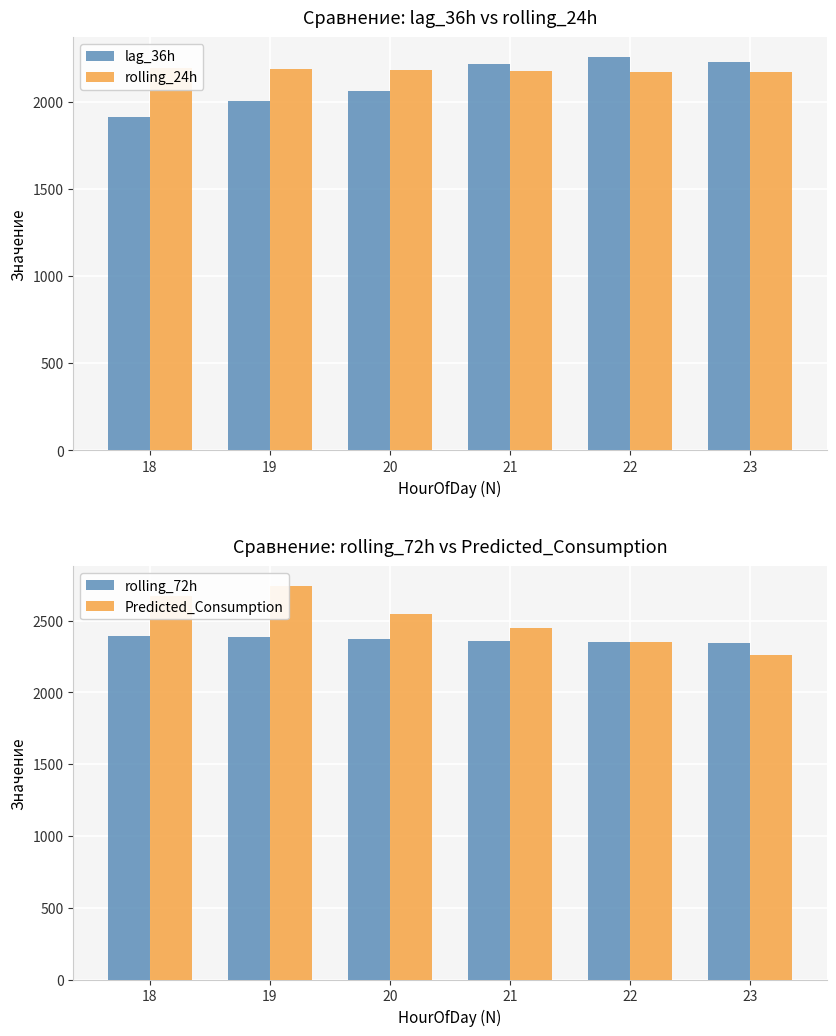

What is the difference between the highest and lowest values at 20?

487.0